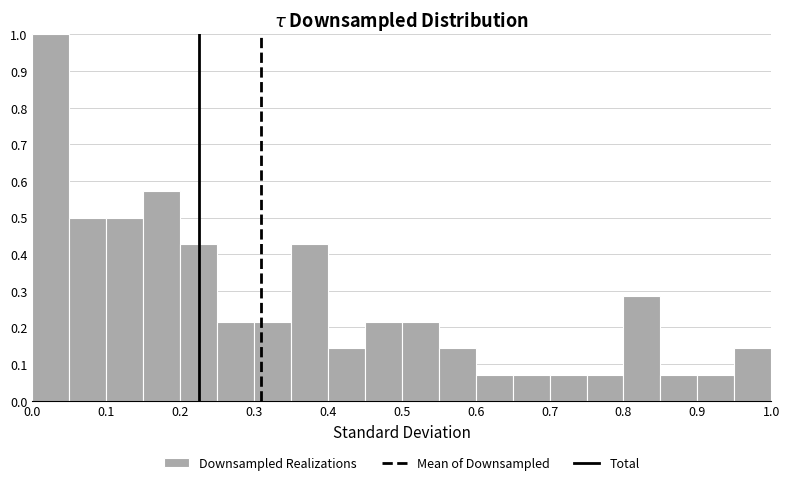

Reading left to right, list every bar in this chart as the range it spans on the x-axis followed by its height. The values are not printed on the chart, so give them approximately, as read against the axis.

0.00 to 0.05: 1.00
0.05 to 0.10: 0.50
0.10 to 0.15: 0.50
0.15 to 0.20: 0.57
0.20 to 0.25: 0.43
0.25 to 0.30: 0.21
0.30 to 0.35: 0.21
0.35 to 0.40: 0.43
0.40 to 0.45: 0.14
0.45 to 0.50: 0.21
0.50 to 0.55: 0.21
0.55 to 0.60: 0.14
0.60 to 0.65: 0.07
0.65 to 0.70: 0.07
0.70 to 0.75: 0.07
0.75 to 0.80: 0.07
0.80 to 0.85: 0.29
0.85 to 0.90: 0.07
0.90 to 0.95: 0.07
0.95 to 1.00: 0.14